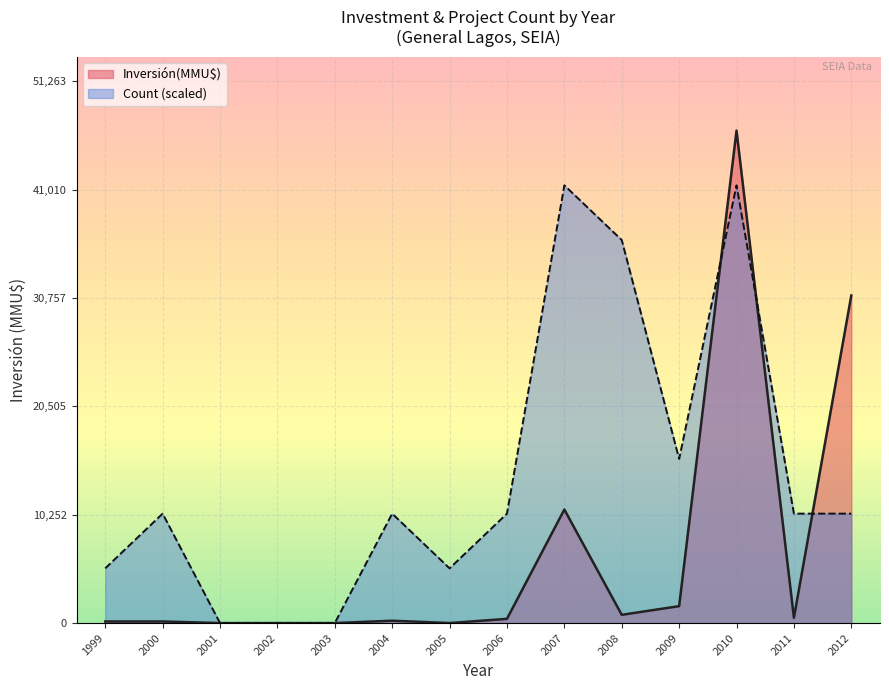

At which category is the sum across all series the highest?

2010